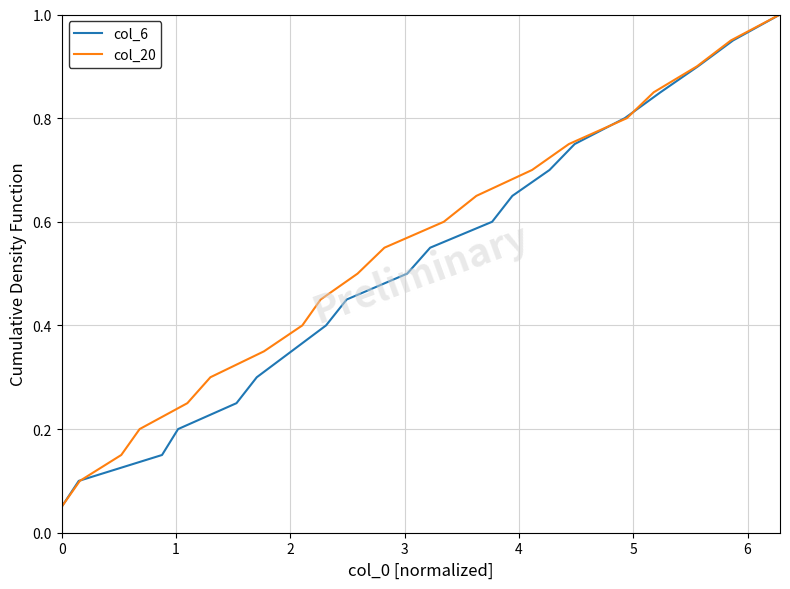

How many lines are shown in the chart?

2